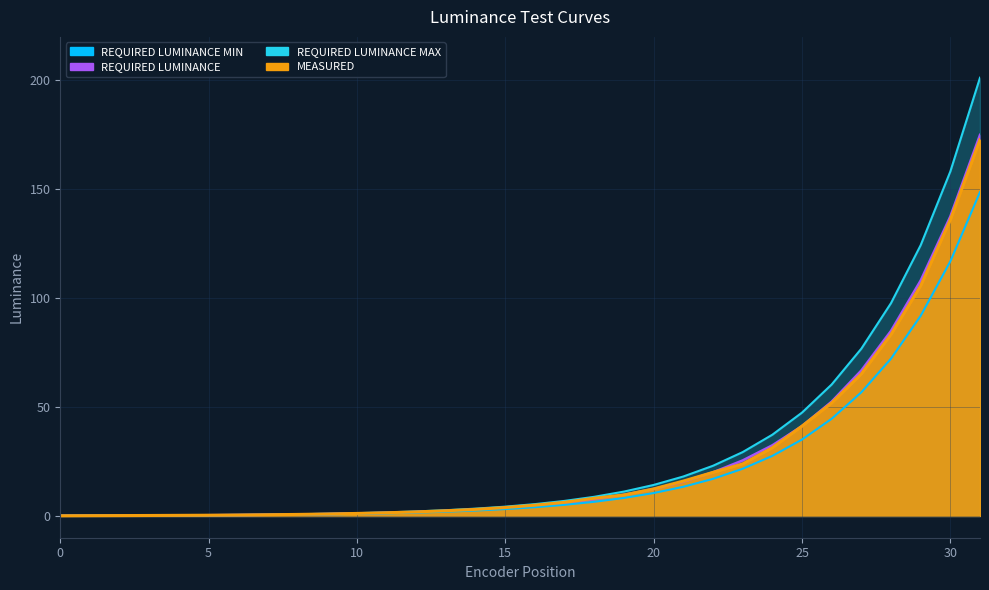

True or false: REQUIRED LUMINANCE has more than 2 interior local peaks.

False